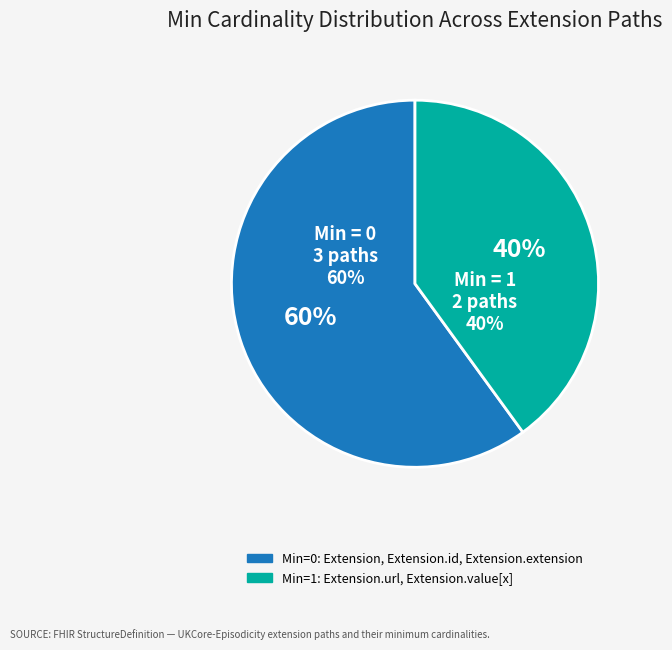

Is the sum of Extension.id and Extension.value[x] greater than half?

No